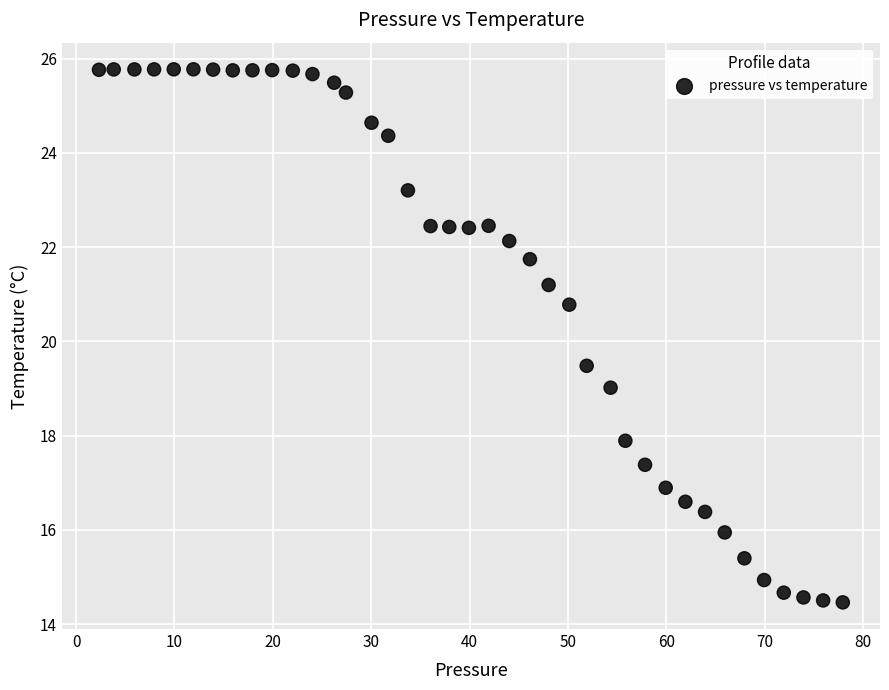

What is the range of Y values (max minus min)?

11.3